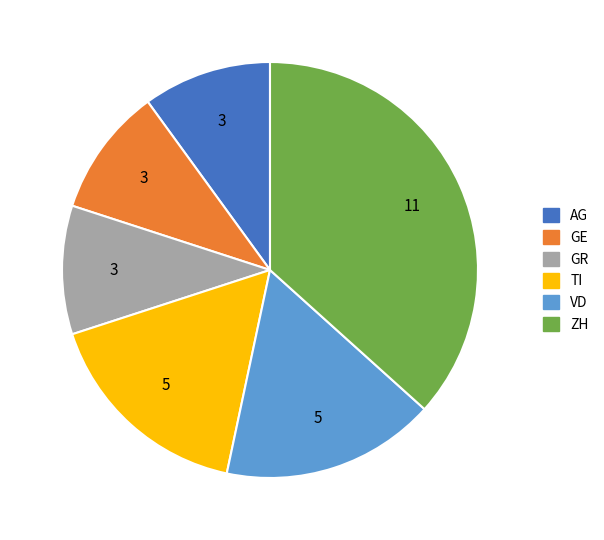

Is the sum of VD and TI greater than half?

No